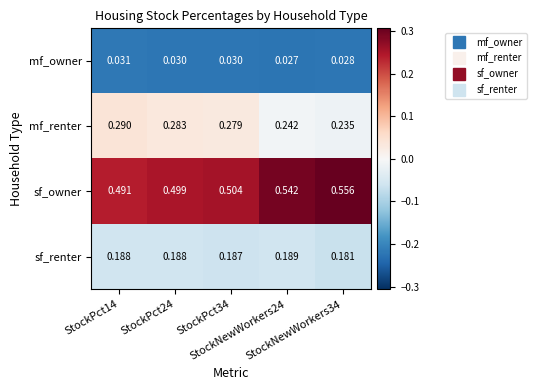

At how many categories does at least one series exceed 0?

5